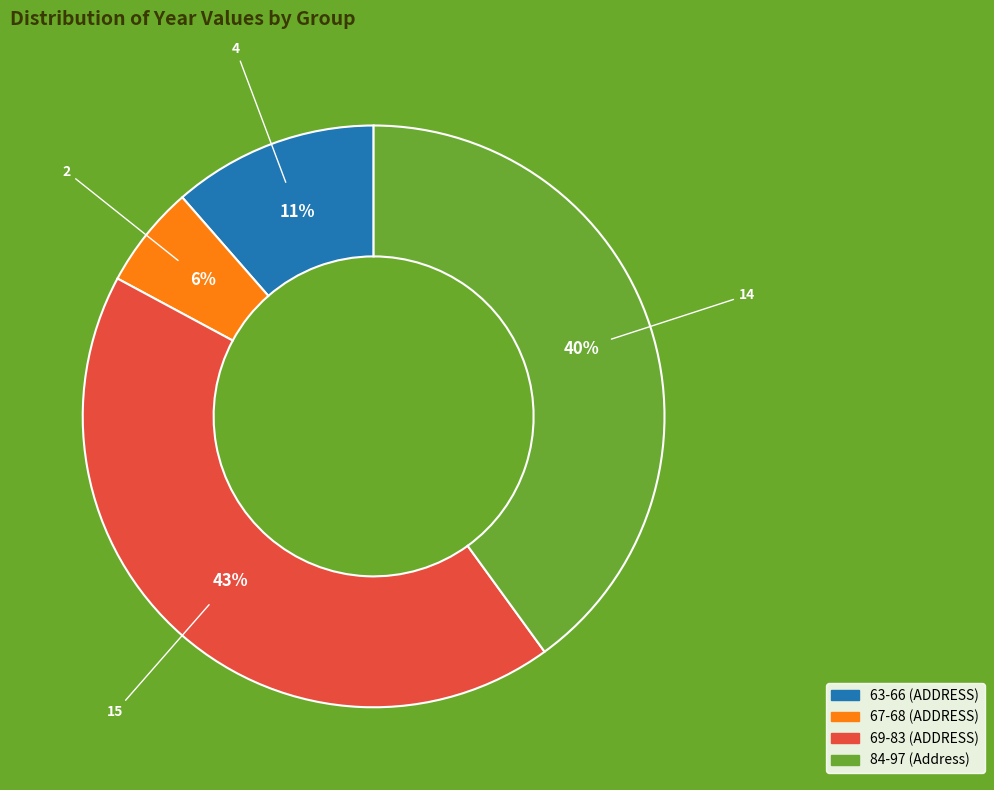

Is there any slice that represents more than half of the pie?

No